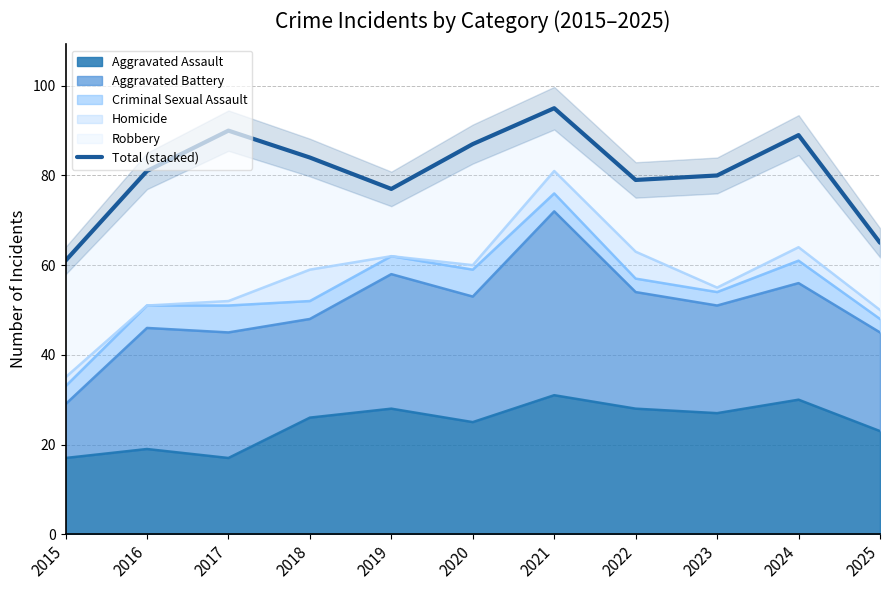

What is the average value?

81